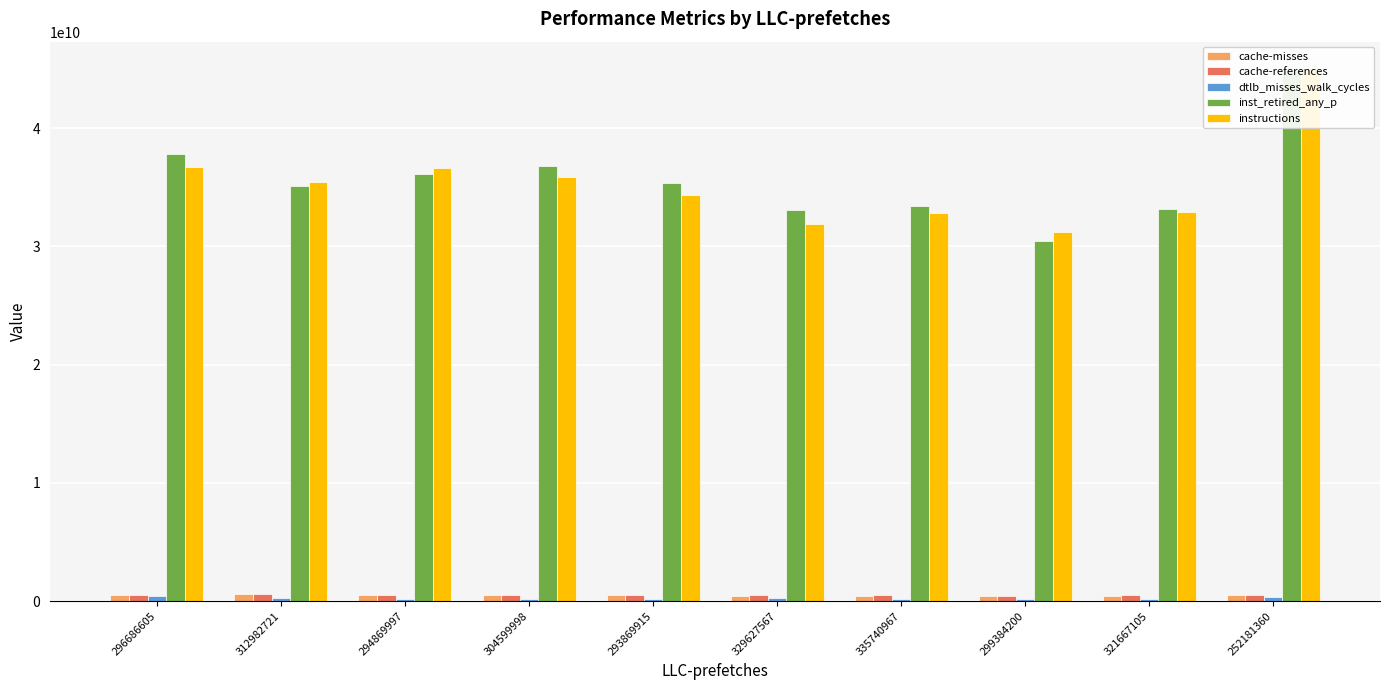

What is the sum of all dtlb_misses_walk_cycles values?

2487823230